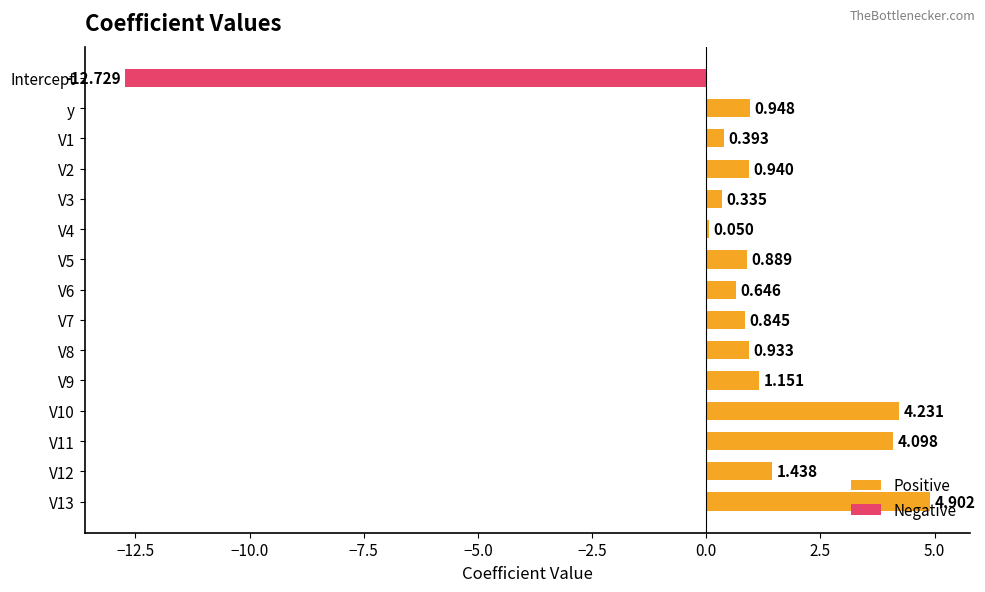

What is the total value across all series at V11?

4.1